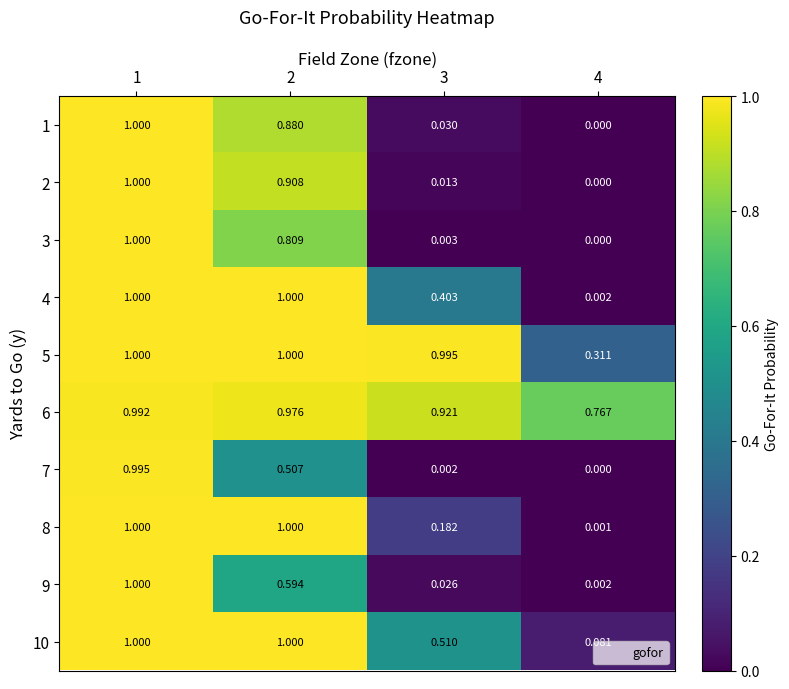

Is the value of 10 at 1 greater than the value of 1 at 3?

Yes